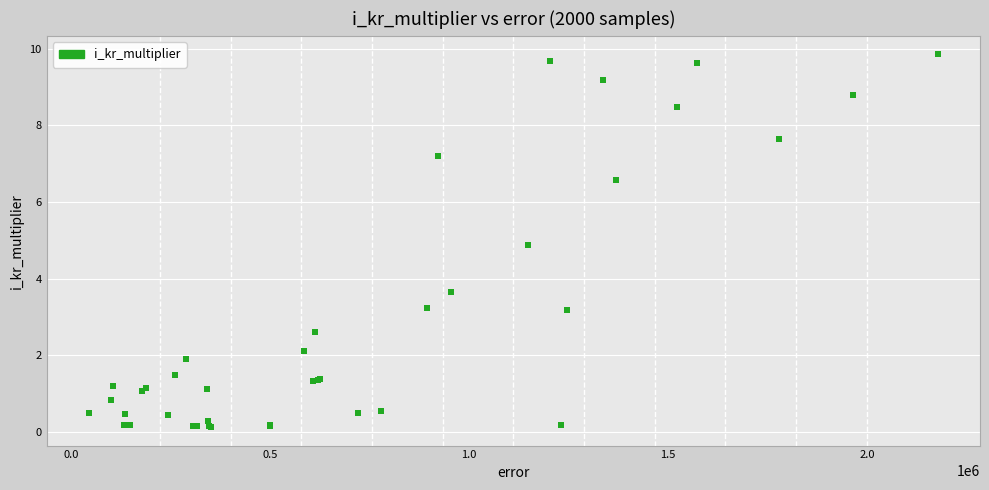

What Y value in the scatter plot is closest to 4?

3.6